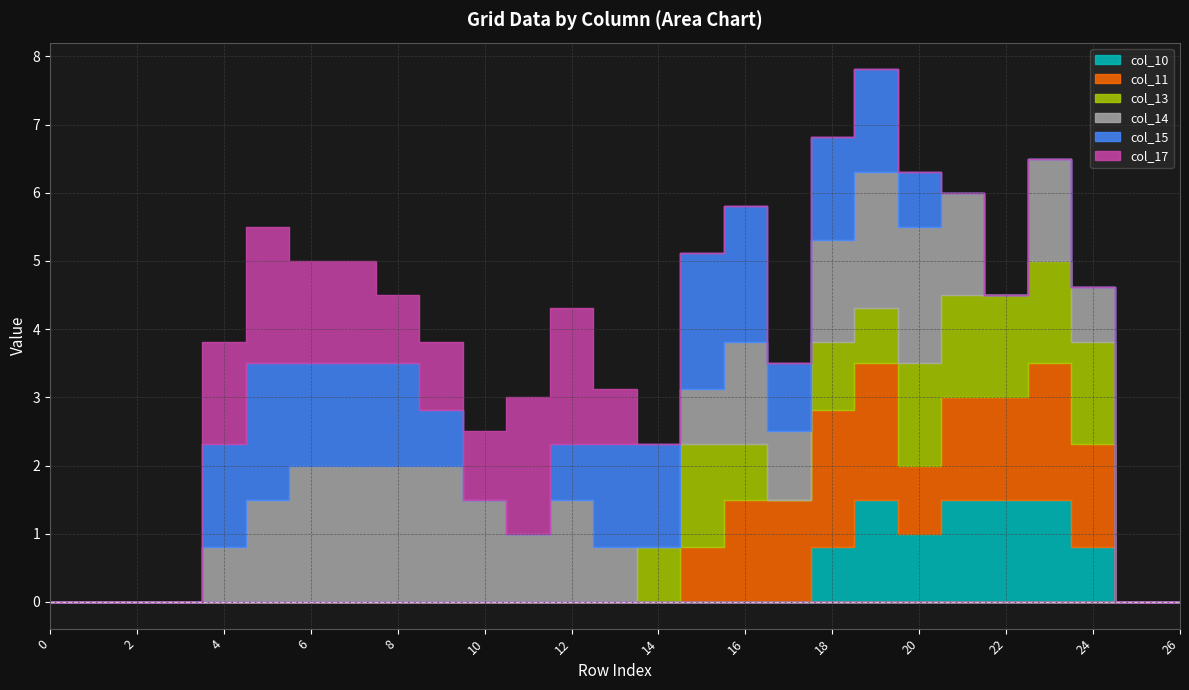

Reading right to left, transcribe all the data shown in this chart.

col_10: 0.0	0.0	0.8	1.5	1.5	1.5	1.0	1.5	0.8	0.0	0.0	0.0	0.0	0.0	0.0	0.0	0.0	0.0	0.0	0.0	0.0	0.0	0.0	0.0	0.0	0.0	0.0
col_11: 0.0	0.0	1.5	2.0	1.5	1.5	1.0	2.0	2.0	1.5	1.5	0.8	0.0	0.0	0.0	0.0	0.0	0.0	0.0	0.0	0.0	0.0	0.0	0.0	0.0	0.0	0.0
col_13: 0.0	0.0	1.5	1.5	1.5	1.5	1.5	0.8	1.0	0.0	0.8	1.5	0.8	0.0	0.0	0.0	0.0	0.0	0.0	0.0	0.0	0.0	0.0	0.0	0.0	0.0	0.0
col_14: 0.0	0.0	0.8	1.5	0.0	1.5	2.0	2.0	1.5	1.0	1.5	0.8	0.0	0.8	1.5	1.0	1.5	2.0	2.0	2.0	2.0	1.5	0.8	0.0	0.0	0.0	0.0
col_15: 0.0	0.0	0.0	0.0	0.0	0.0	0.8	1.5	1.5	1.0	2.0	2.0	1.5	1.5	0.8	0.0	0.0	0.8	1.5	1.5	1.5	2.0	1.5	0.0	0.0	0.0	0.0
col_17: 0.0	0.0	0.0	0.0	0.0	0.0	0.0	0.0	0.0	0.0	0.0	0.0	0.0	0.8	2.0	2.0	1.0	1.0	1.0	1.5	1.5	2.0	1.5	0.0	0.0	0.0	0.0